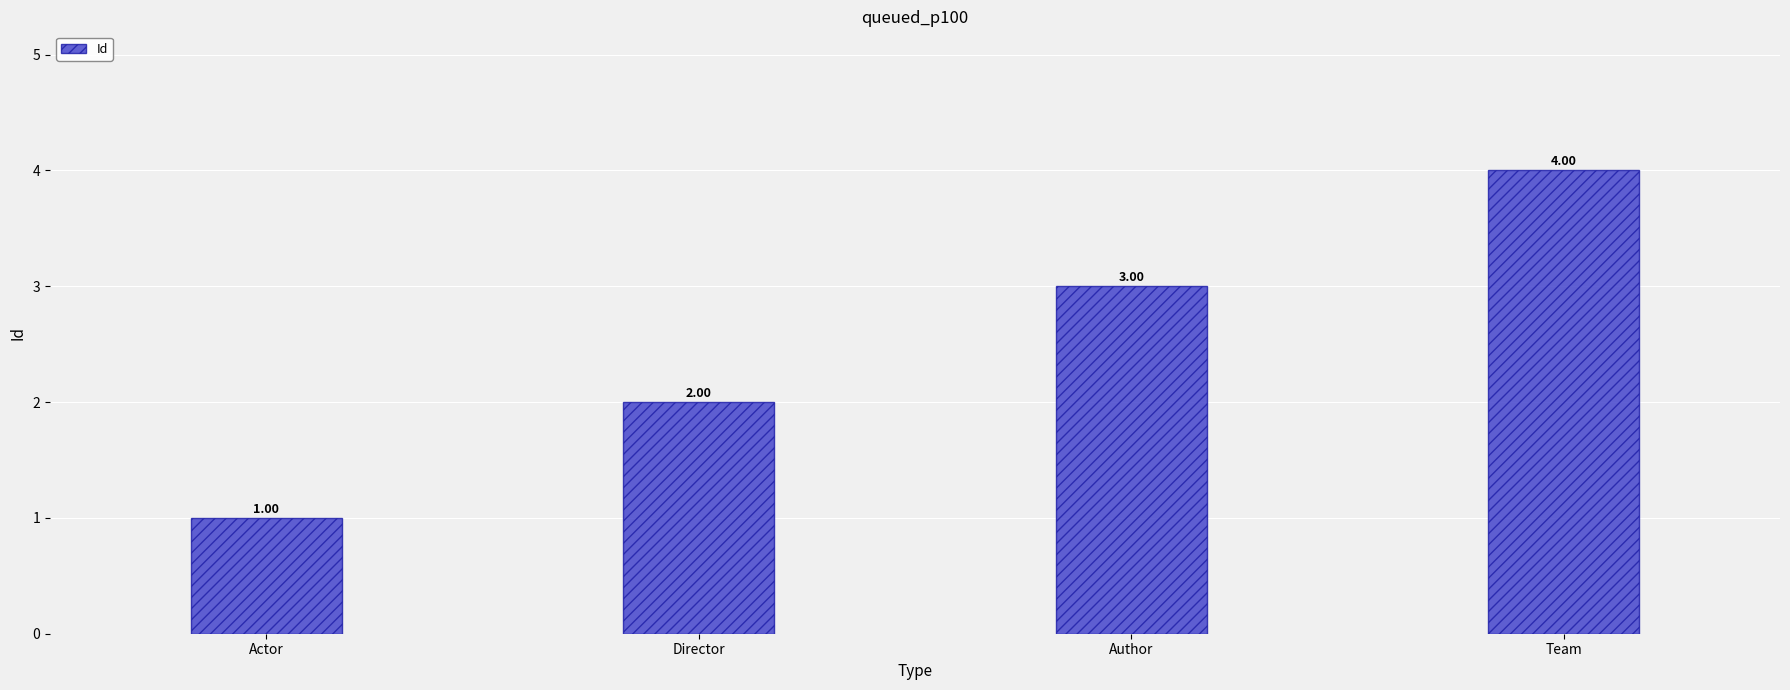

What is the label of the 1st bar from the left?

Actor